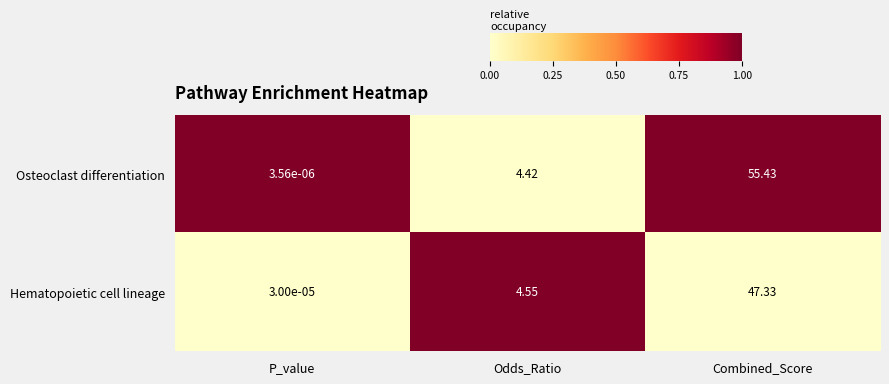

Rank the series by their maximum value, from lowest to highest.

Hematopoietic cell lineage, Osteoclast differentiation